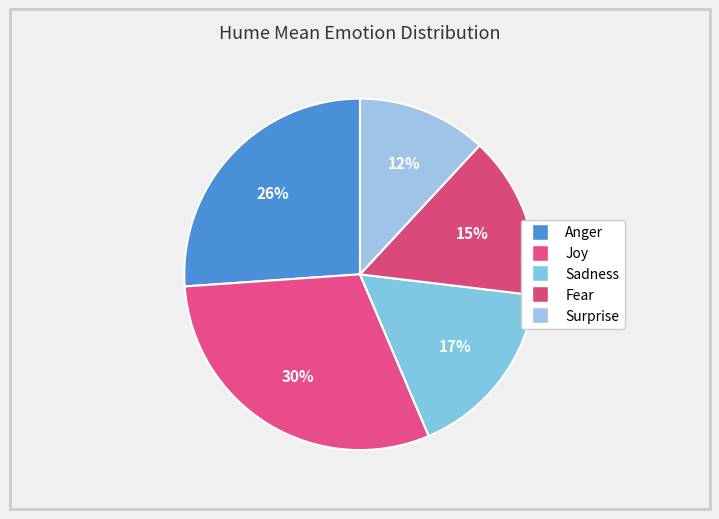

Count the number of slices in the pie.

5